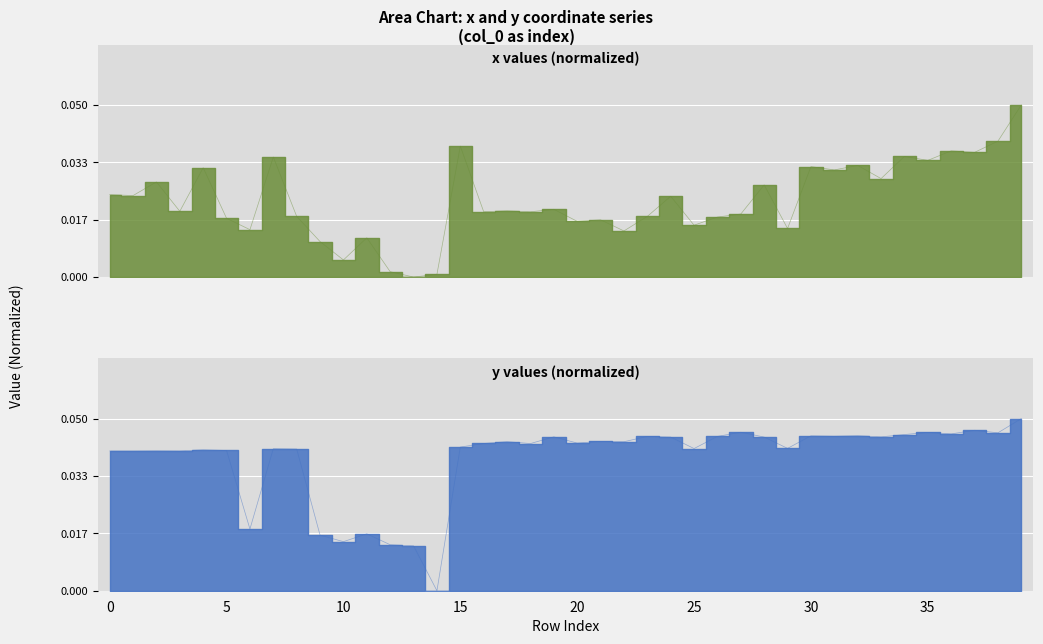

What is the sum of all y values?

1.5